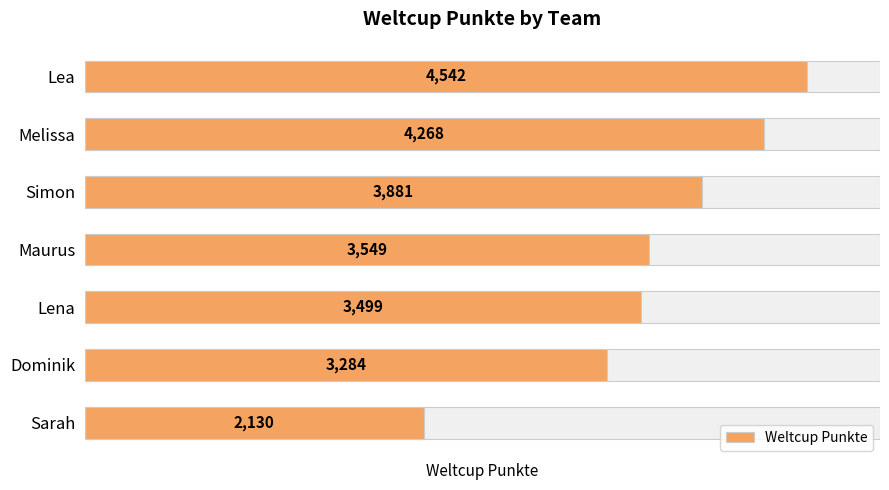

Are the bars horizontal?

Yes